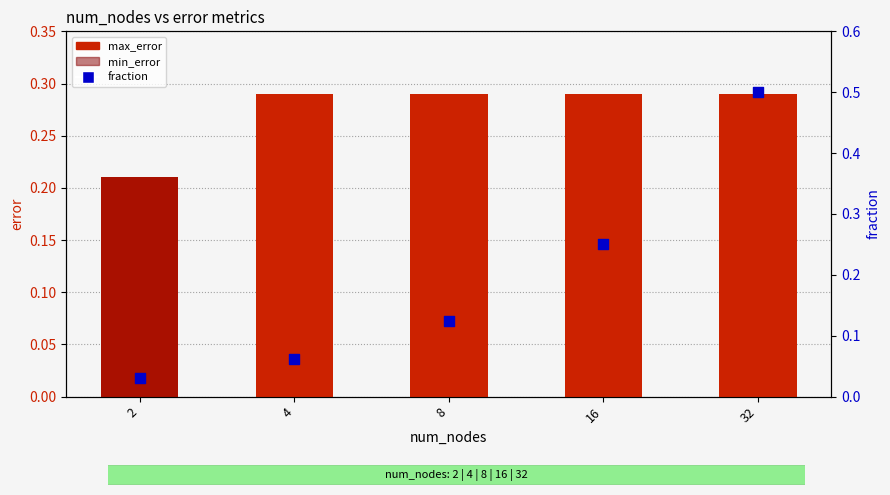

Which series has the largest Y range (max minus min)?

fraction